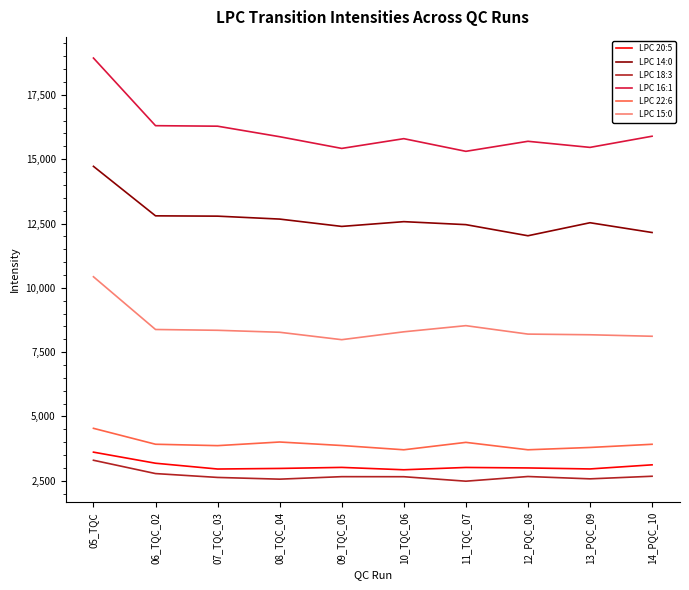

Which series has the largest total across all categories?

LPC 16:1